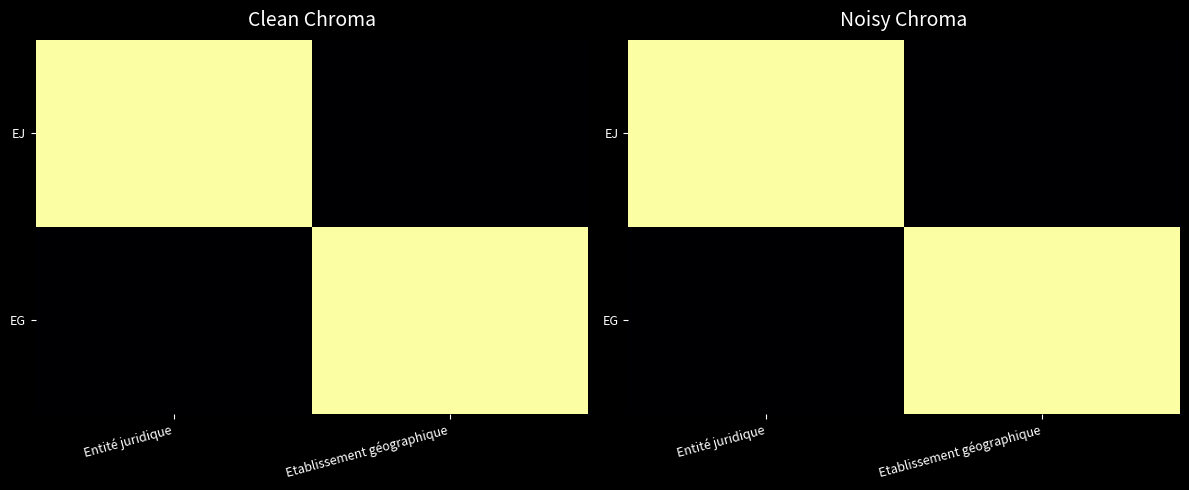

What is the difference between the highest and lowest values at Entité juridique?

1